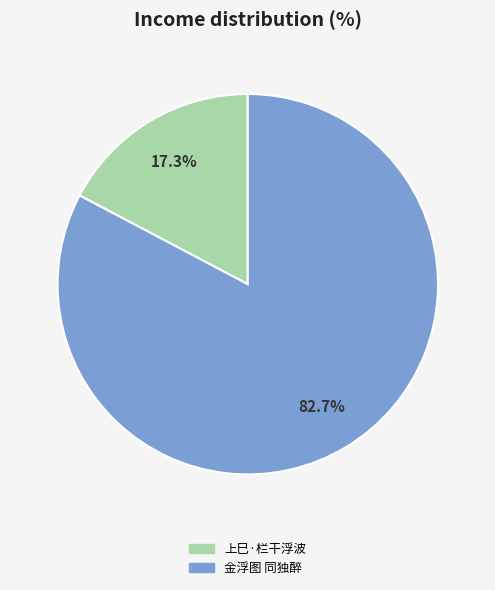

Rank the categories by value from highest to lowest.

金浮图 同独醉, 上巳·栏干浮波